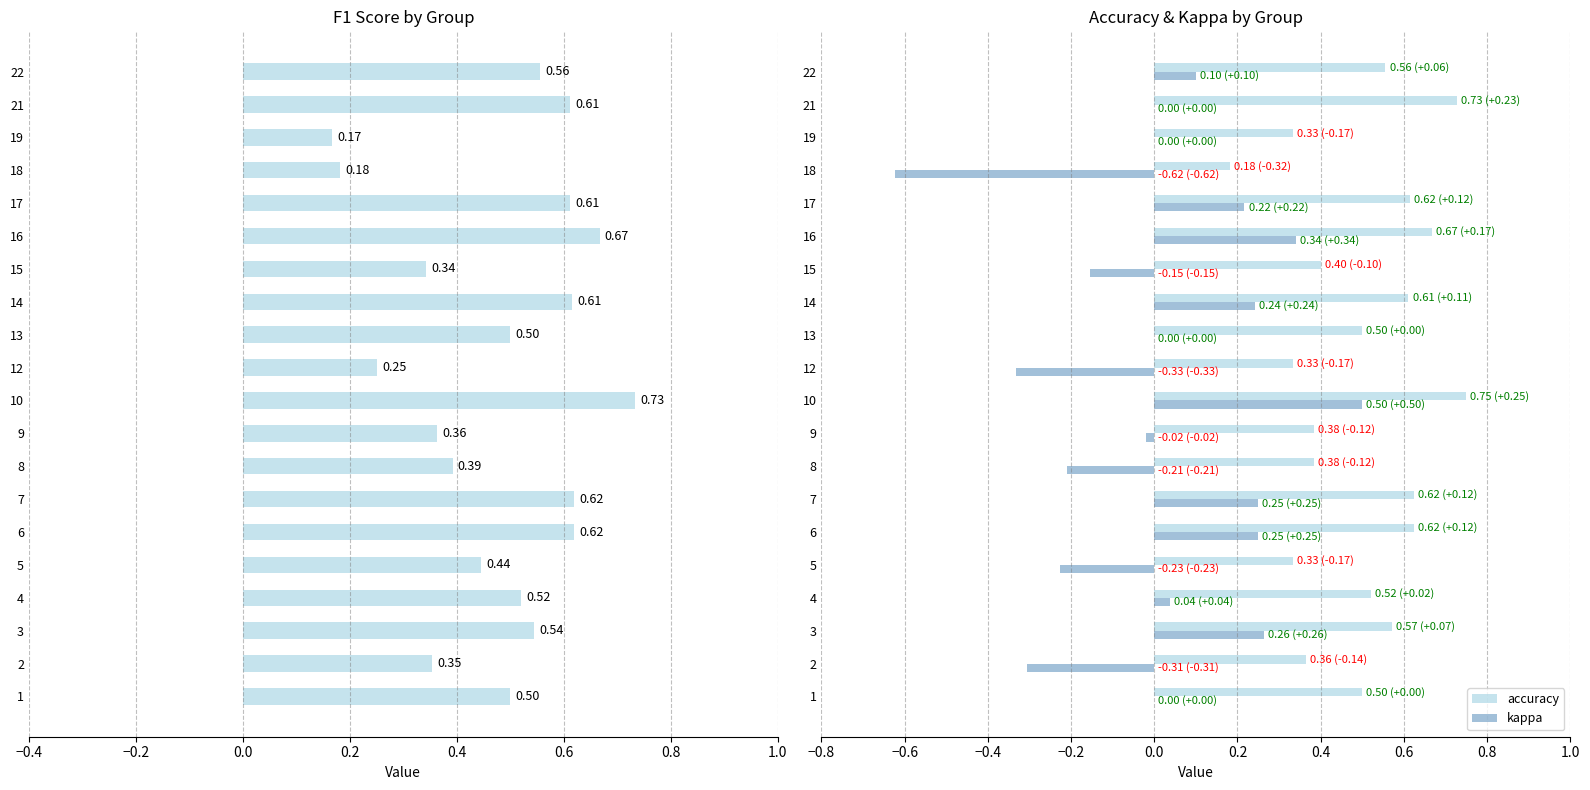

Is it true that accuracy equals 0.6 at 8?

False